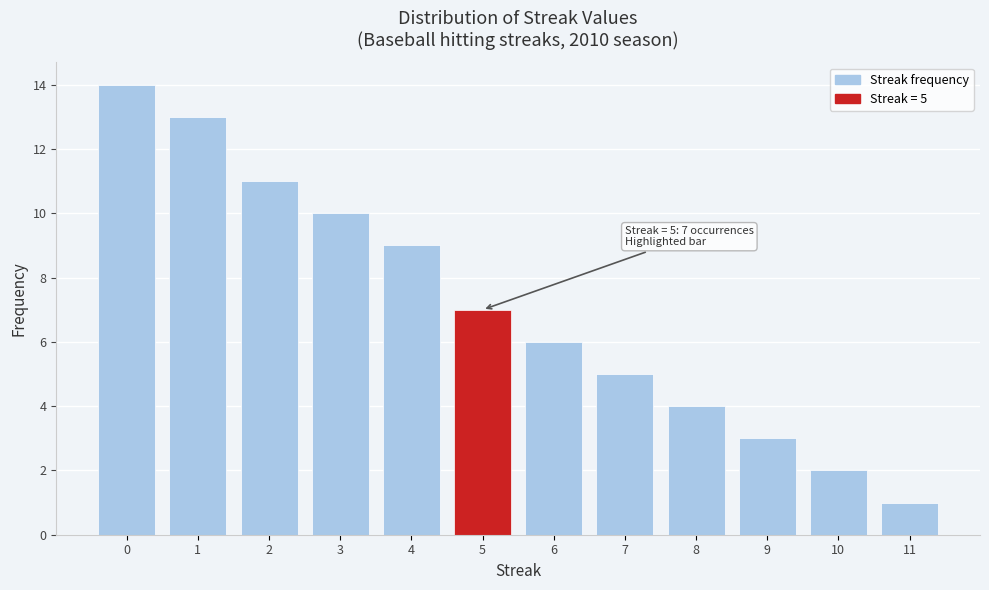

Over which range of the x-axis is the bar tallest?

-0.5 to 0.5